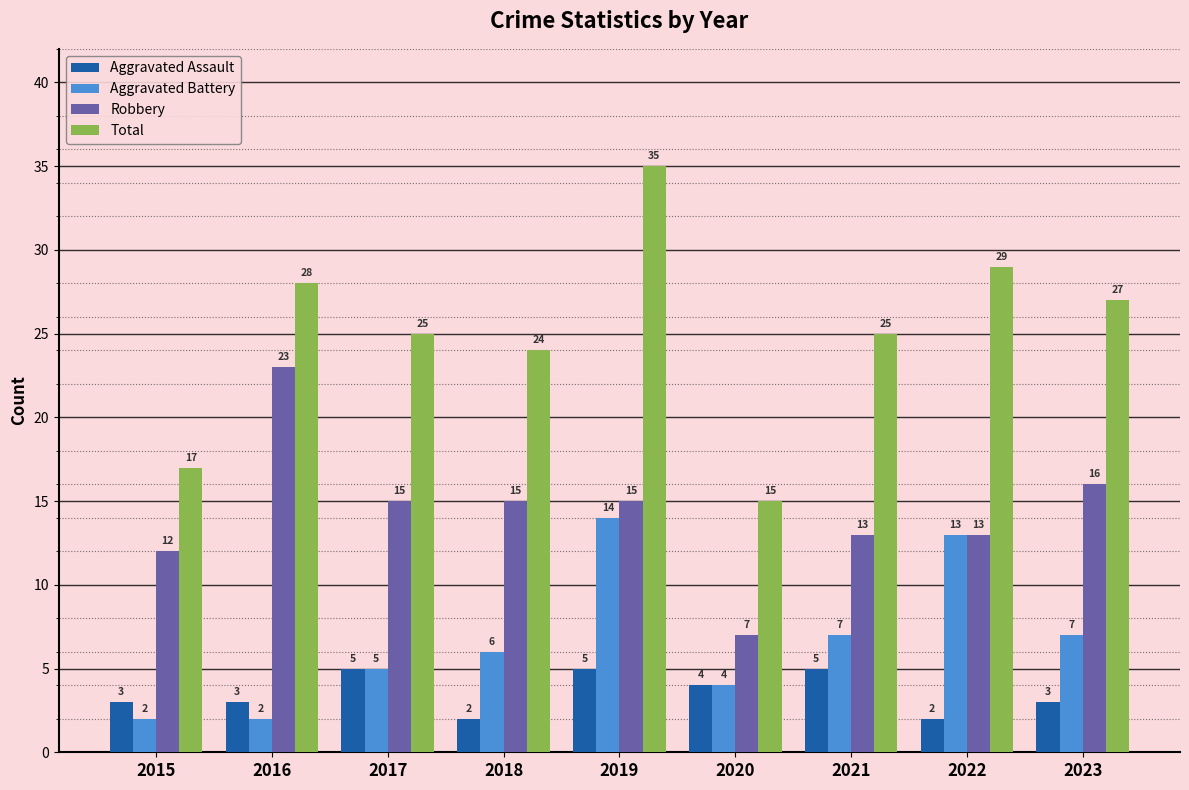

Reading left to right, what are all the values shown in this chart?

Aggravated Assault: 2015=3	2016=3	2017=5	2018=2	2019=5	2020=4	2021=5	2022=2	2023=3
Aggravated Battery: 2015=2	2016=2	2017=5	2018=6	2019=14	2020=4	2021=7	2022=13	2023=7
Robbery: 2015=12	2016=23	2017=15	2018=15	2019=15	2020=7	2021=13	2022=13	2023=16
Total: 2015=17	2016=28	2017=25	2018=24	2019=35	2020=15	2021=25	2022=29	2023=27